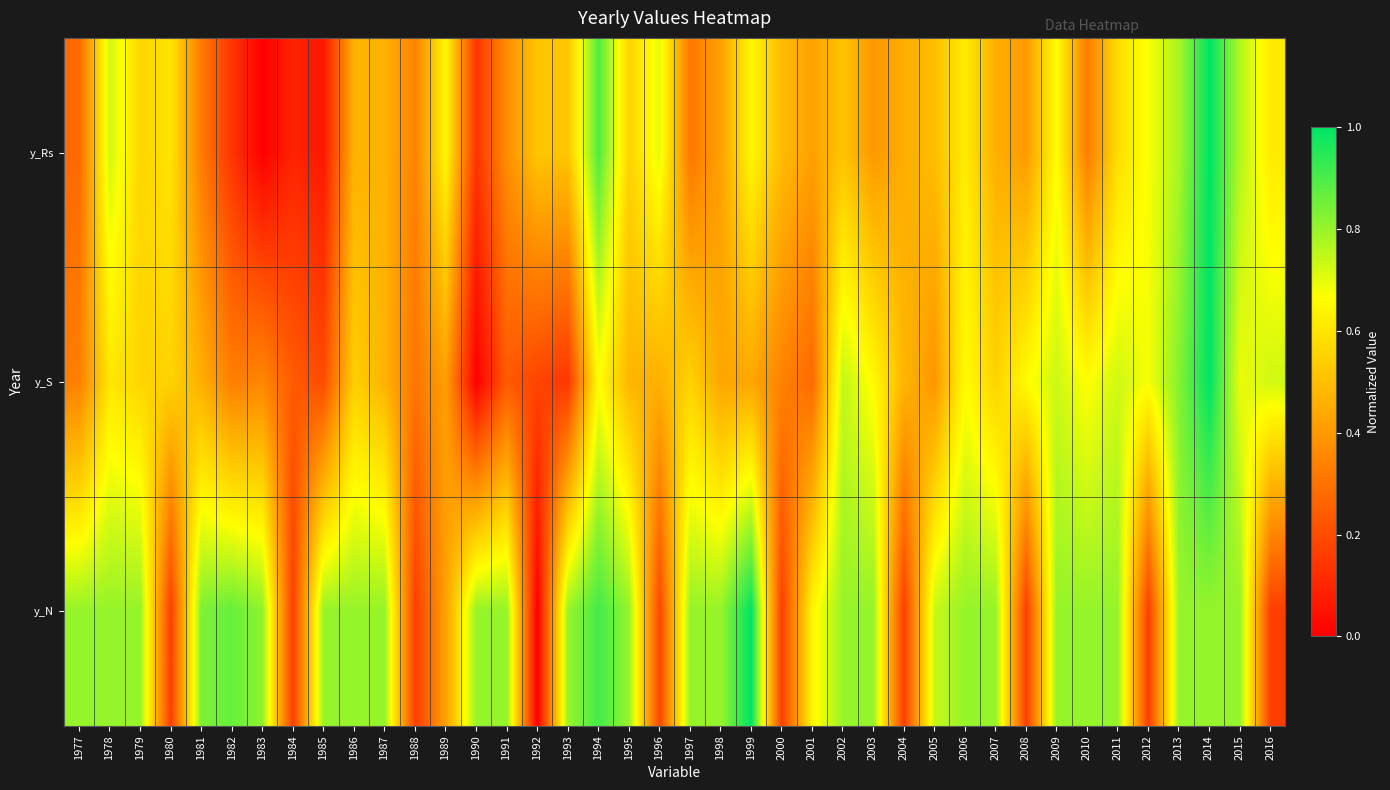

How many data points does each series have?

40